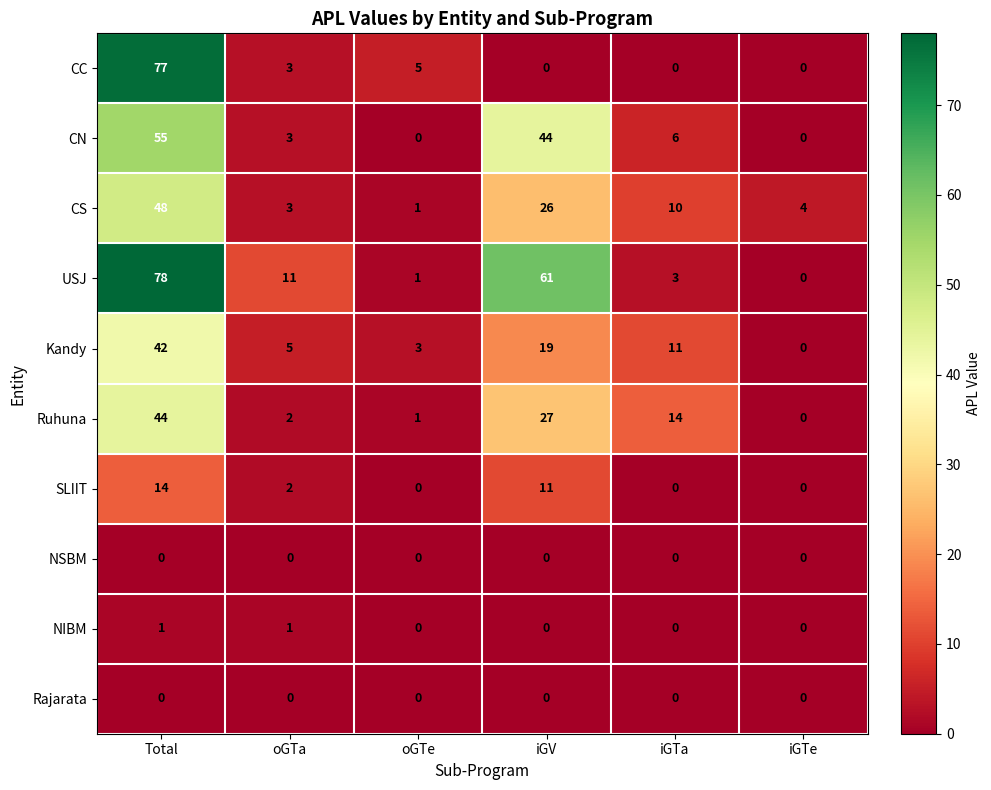

Which category has the highest value in the CN series?

Total